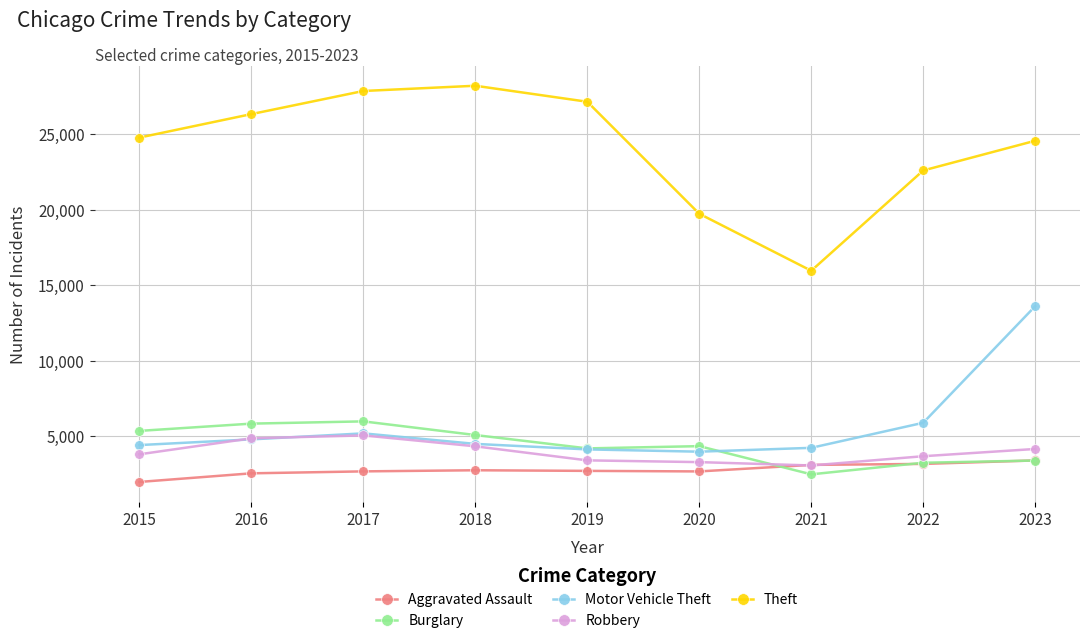

What is the sum of the Burglary values at 2023 and 2016?

9201